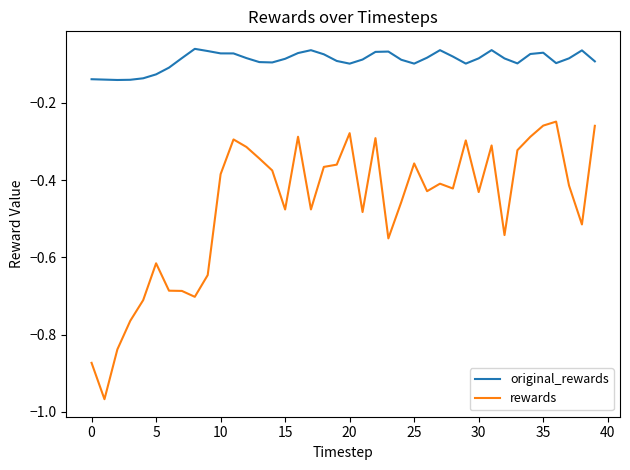

In original_rewards, how many points are lower than both neighbors (excluding endpoints)?

7